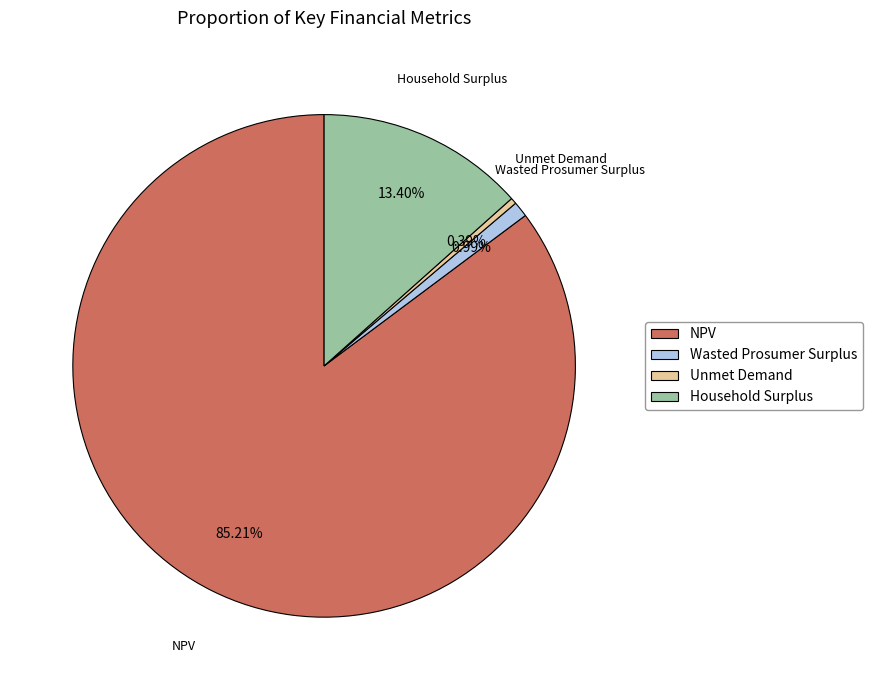

To the nearest percent, what percentage of the pie is NPV?

85%